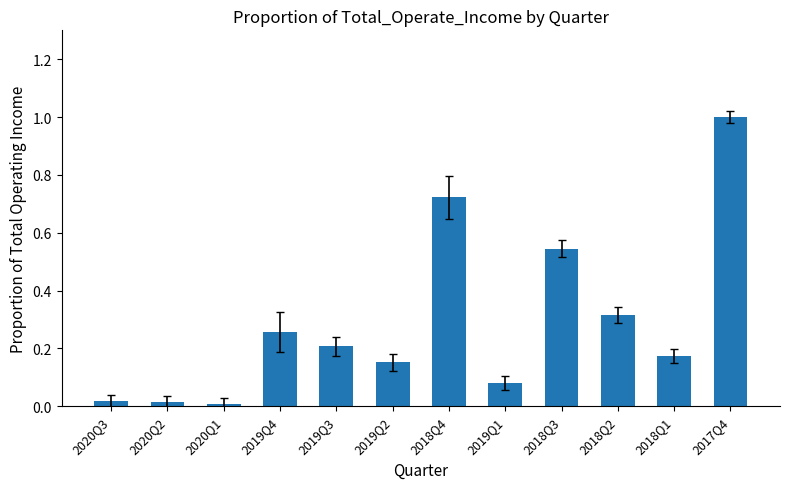

Does the chart contain any negative values?

No